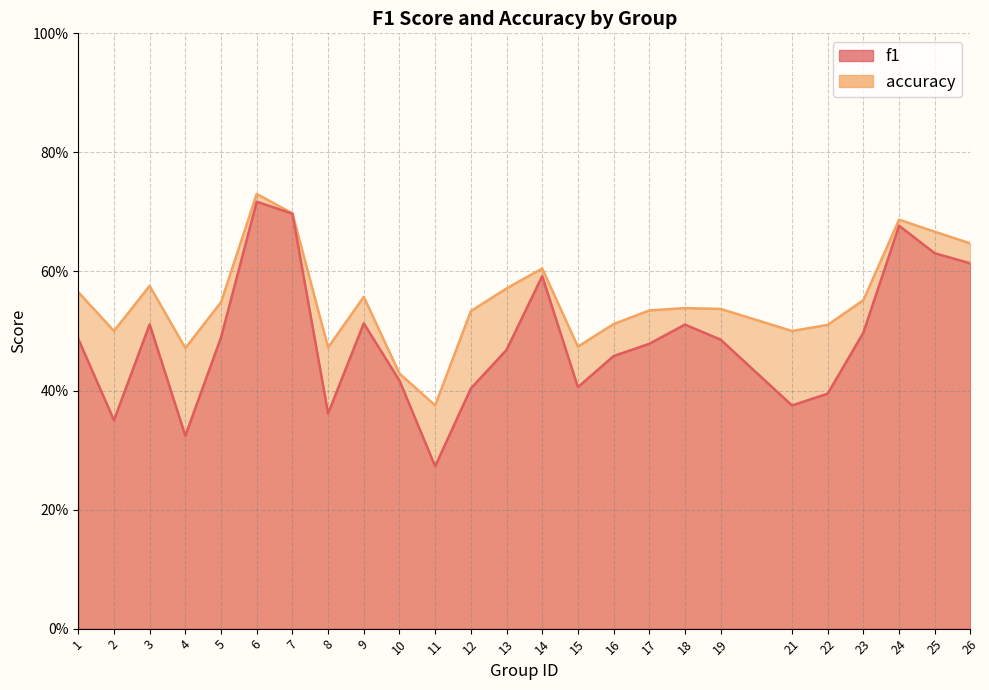

Where is the first local maximum for f1?

3